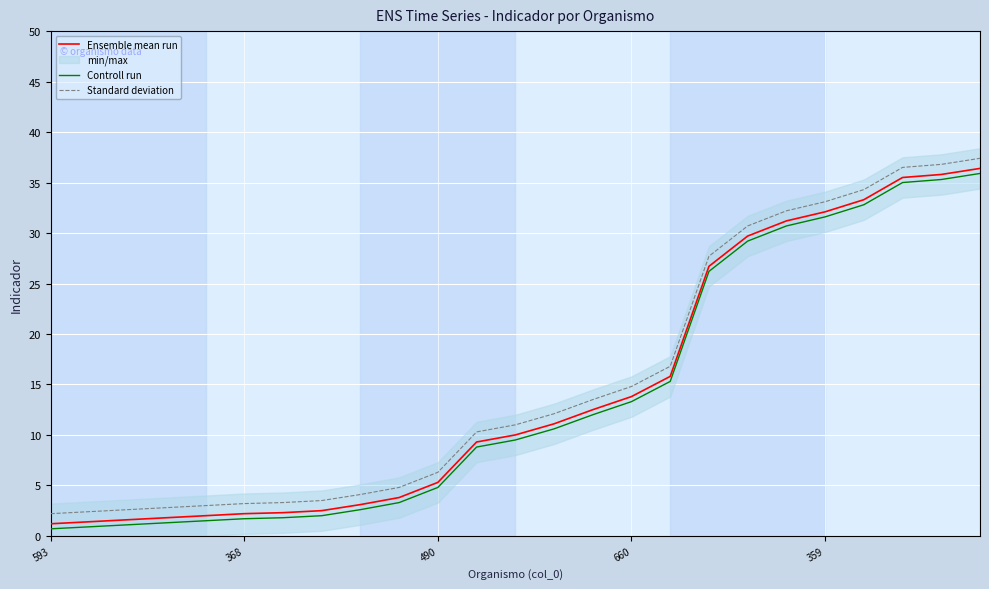

True or false: Ensemble mean run has more than 2 points higher than both neighbors.

False